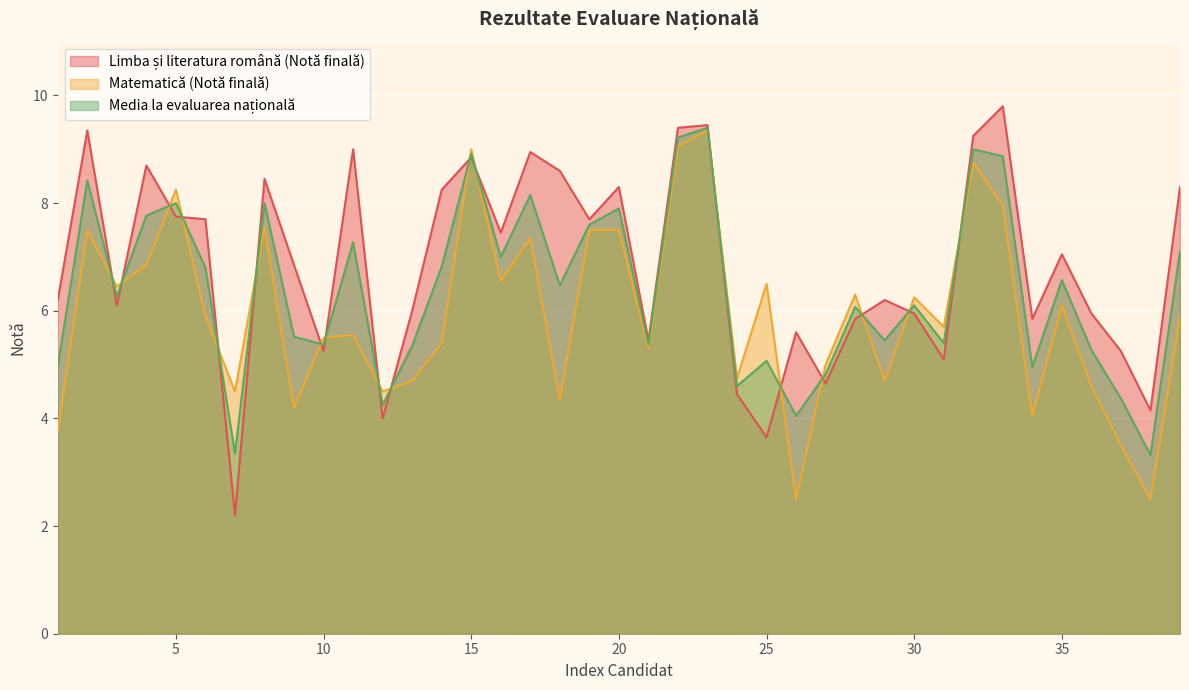

How many interior local valleys does the Limba și literatura română (Notă finală) series have?

12